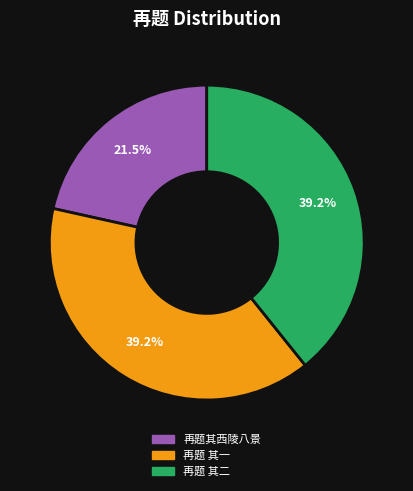

Which category has the smallest portion of the pie?

再题其西陵八景